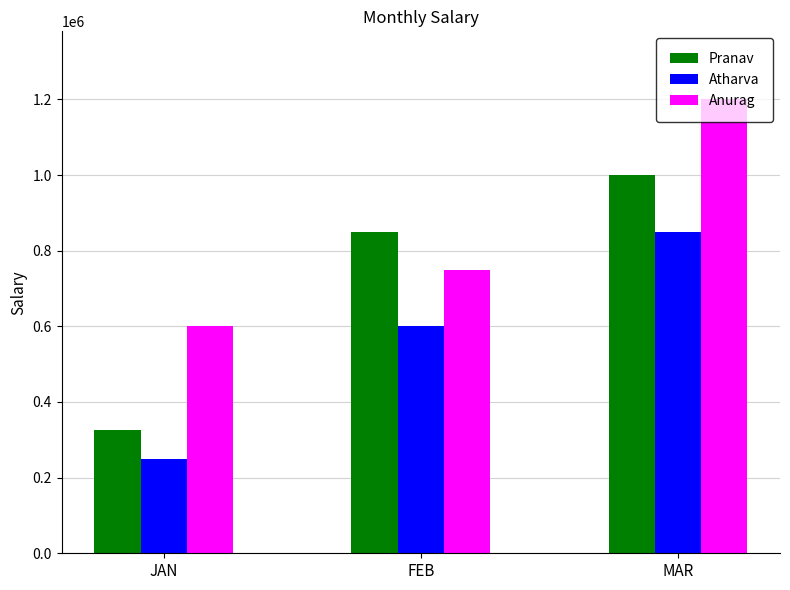

What is the difference between the highest and lowest values at FEB?

250000